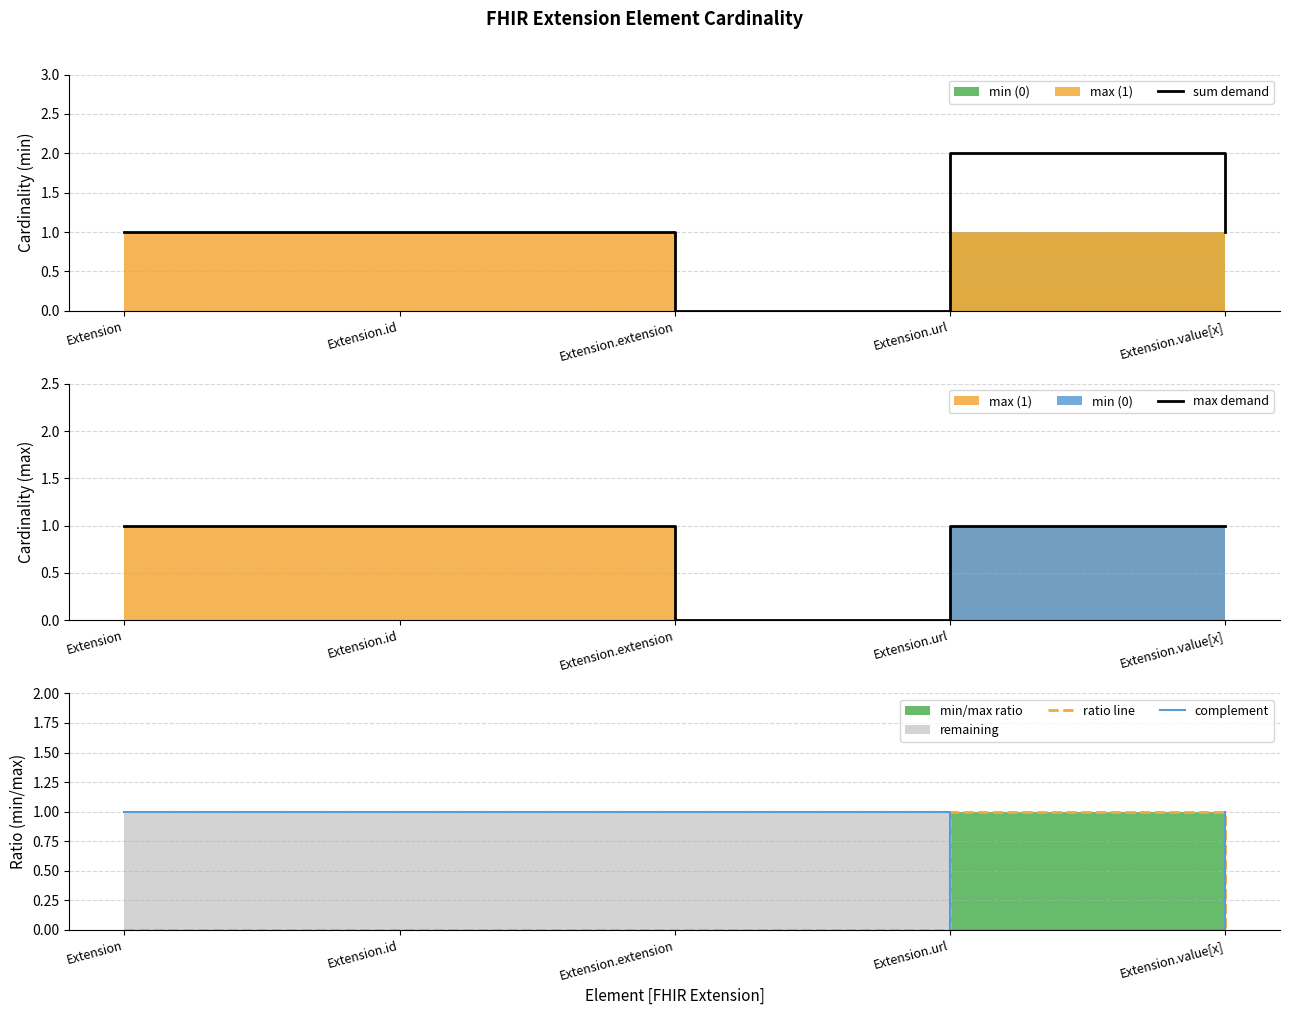

The value of complement at Extension.url is 0. True or false?

True